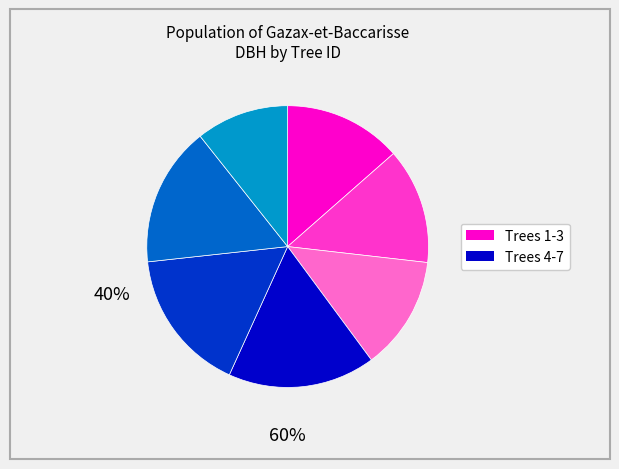

Is there a majority slice in this chart?

No